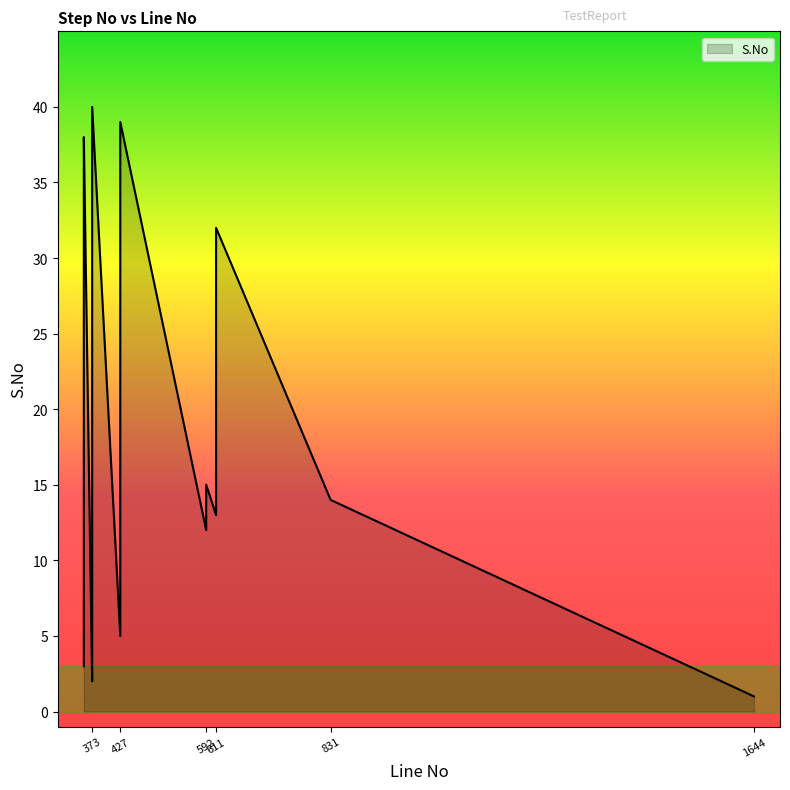

Where does the data first go above 21?

357